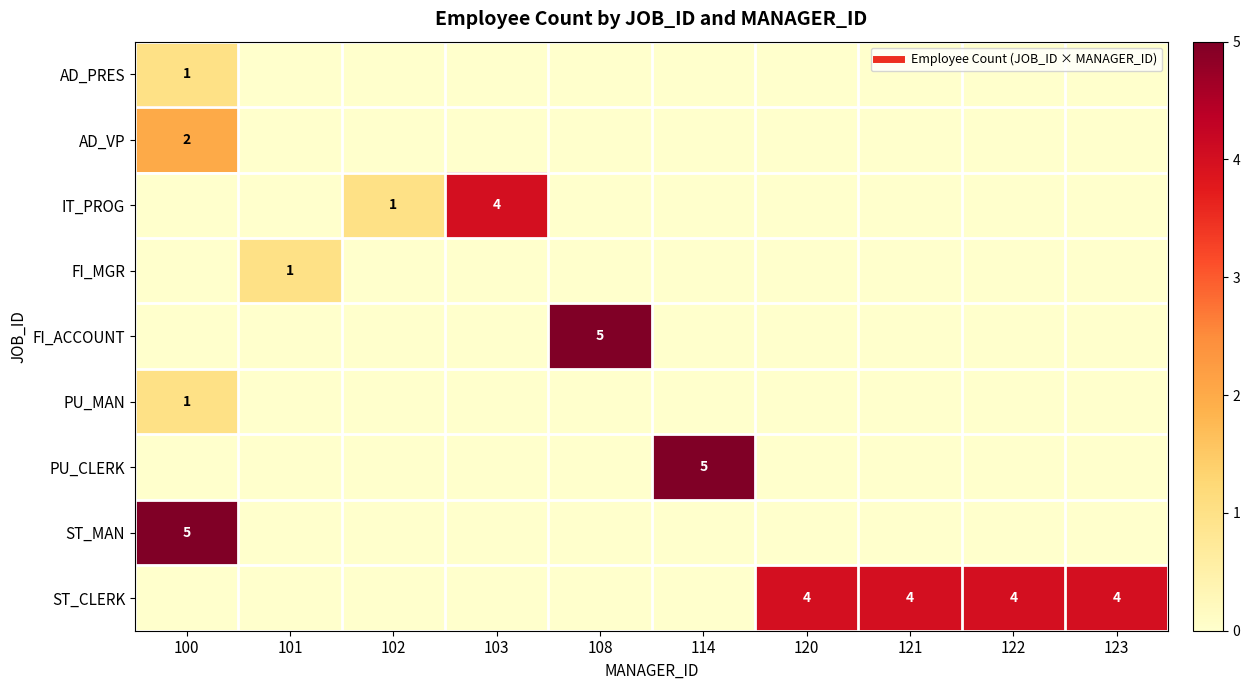

At which category is the sum across all series the highest?

100